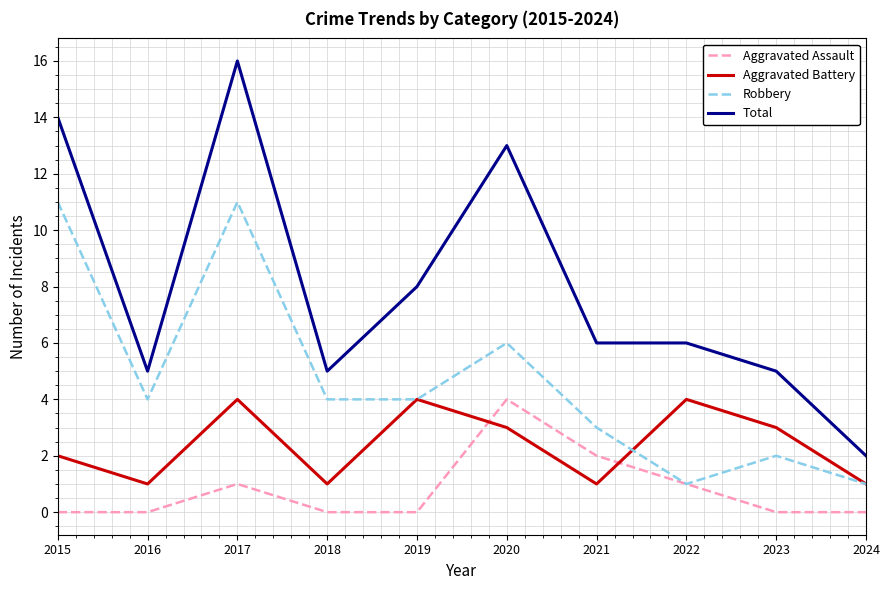

What is the spread (max minus min) of values at 2018?

5